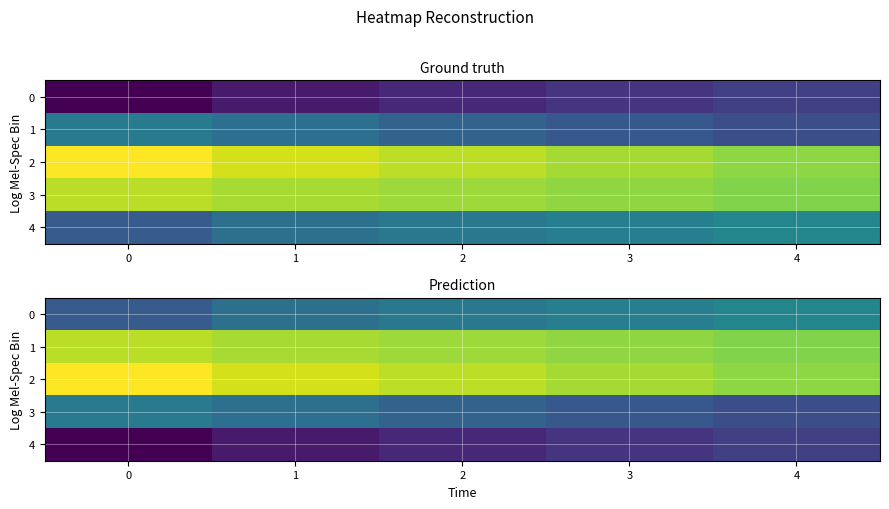

At how many categories does at least one series exceed 0?

5